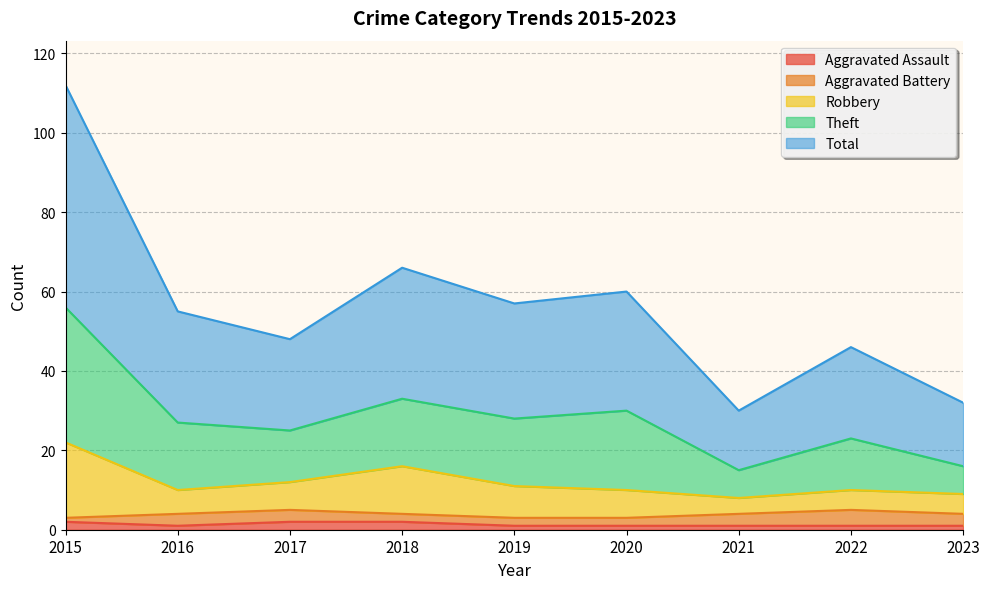

How many interior local peaks does the Theft series have?

3